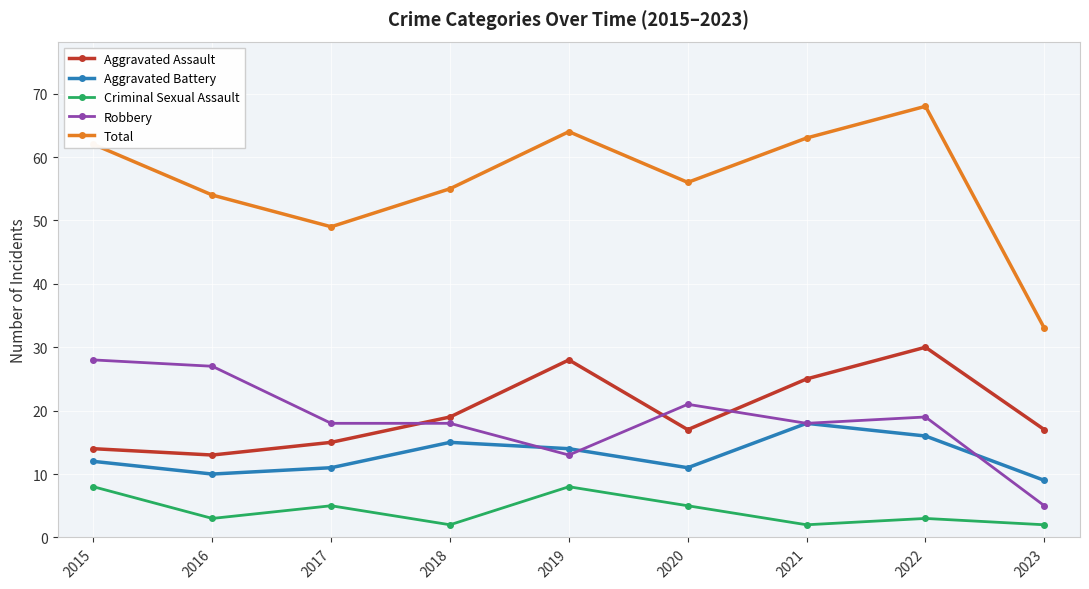

Read the Criminal Sexual Assault value at 2015.

8